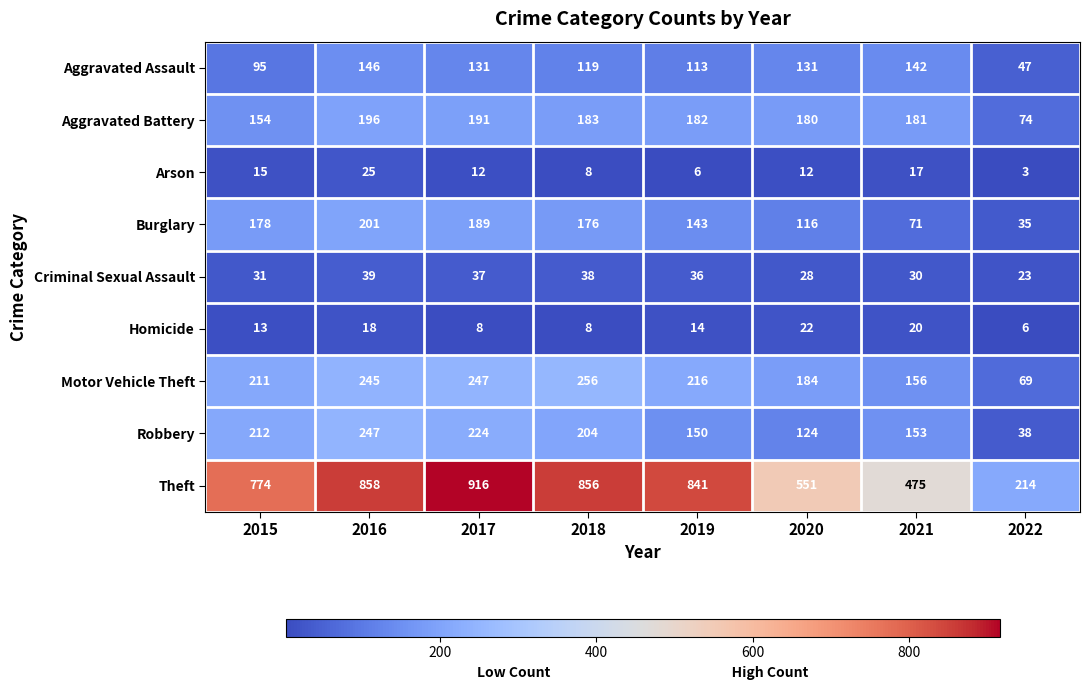

What is the difference between the maximum and minimum values in the Criminal Sexual Assault series?

16